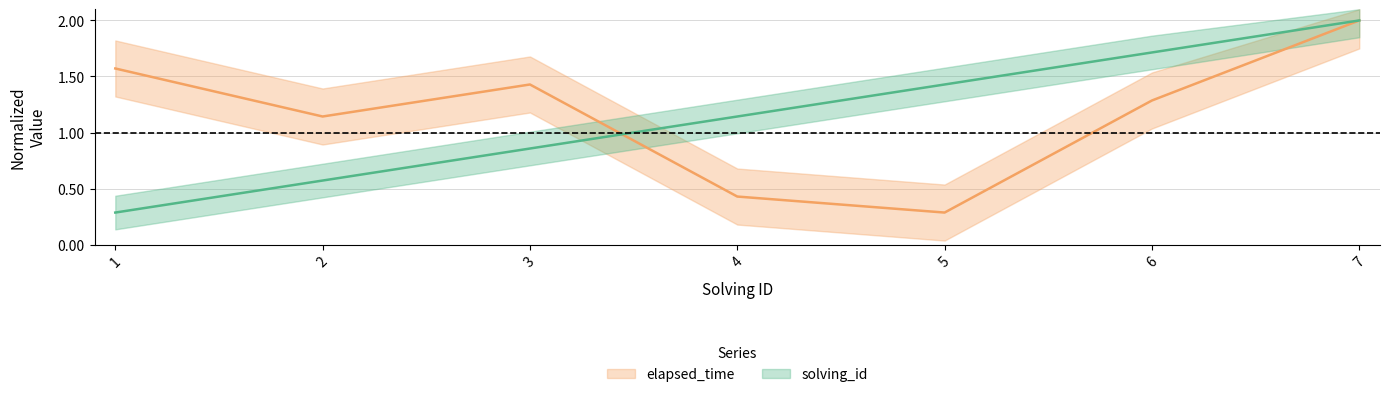

What is the spread (max minus min) of values at 1?

1.3